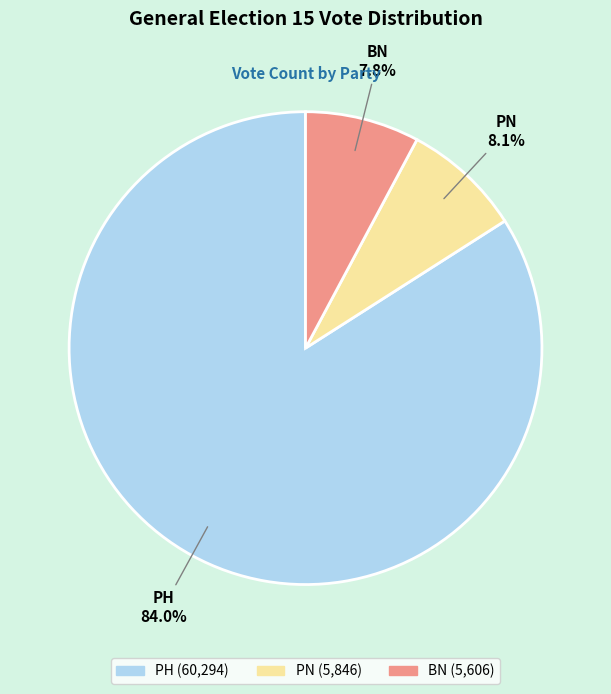

How many segments does this pie chart have?

3